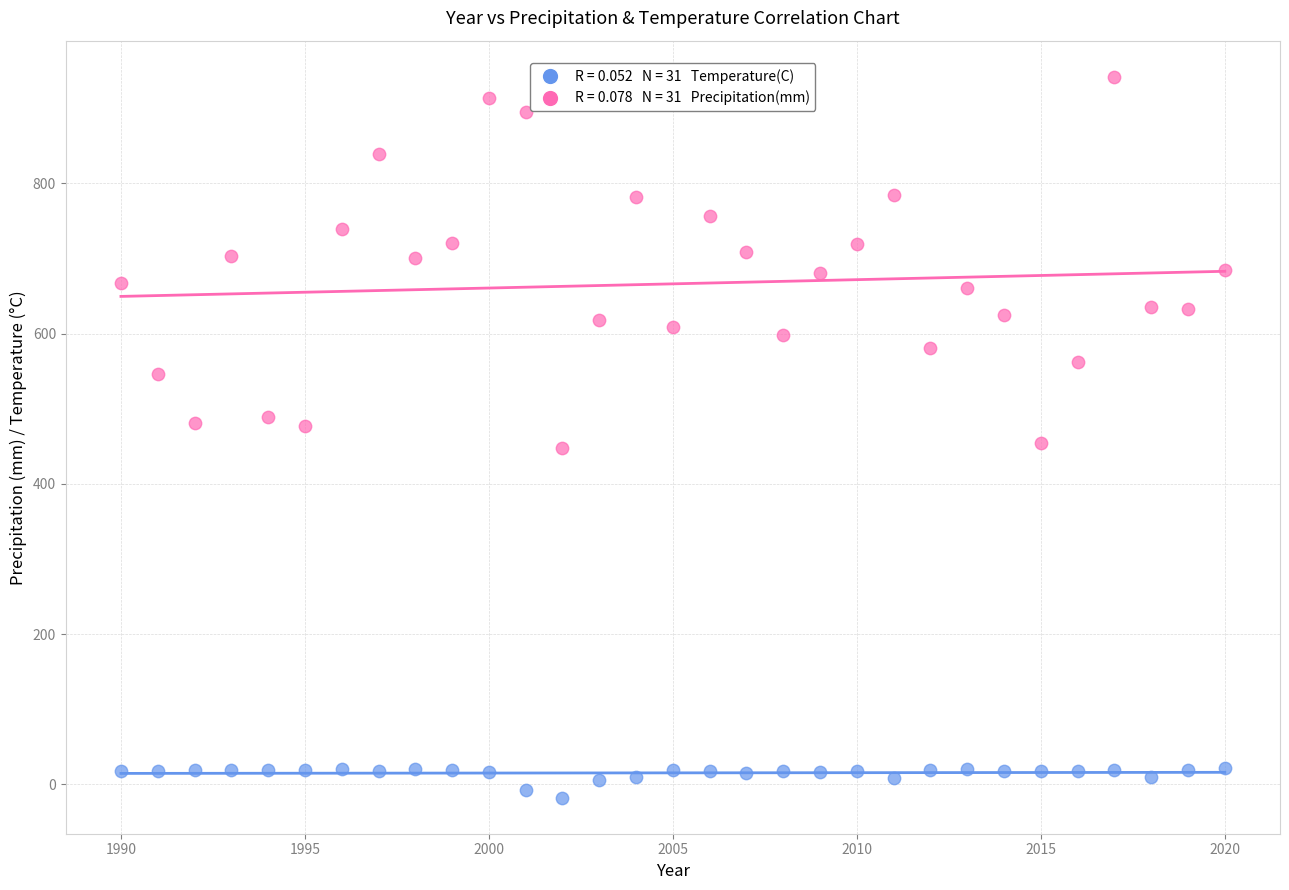

Across all data points, what is the range of X values (max minus min)?

30.0